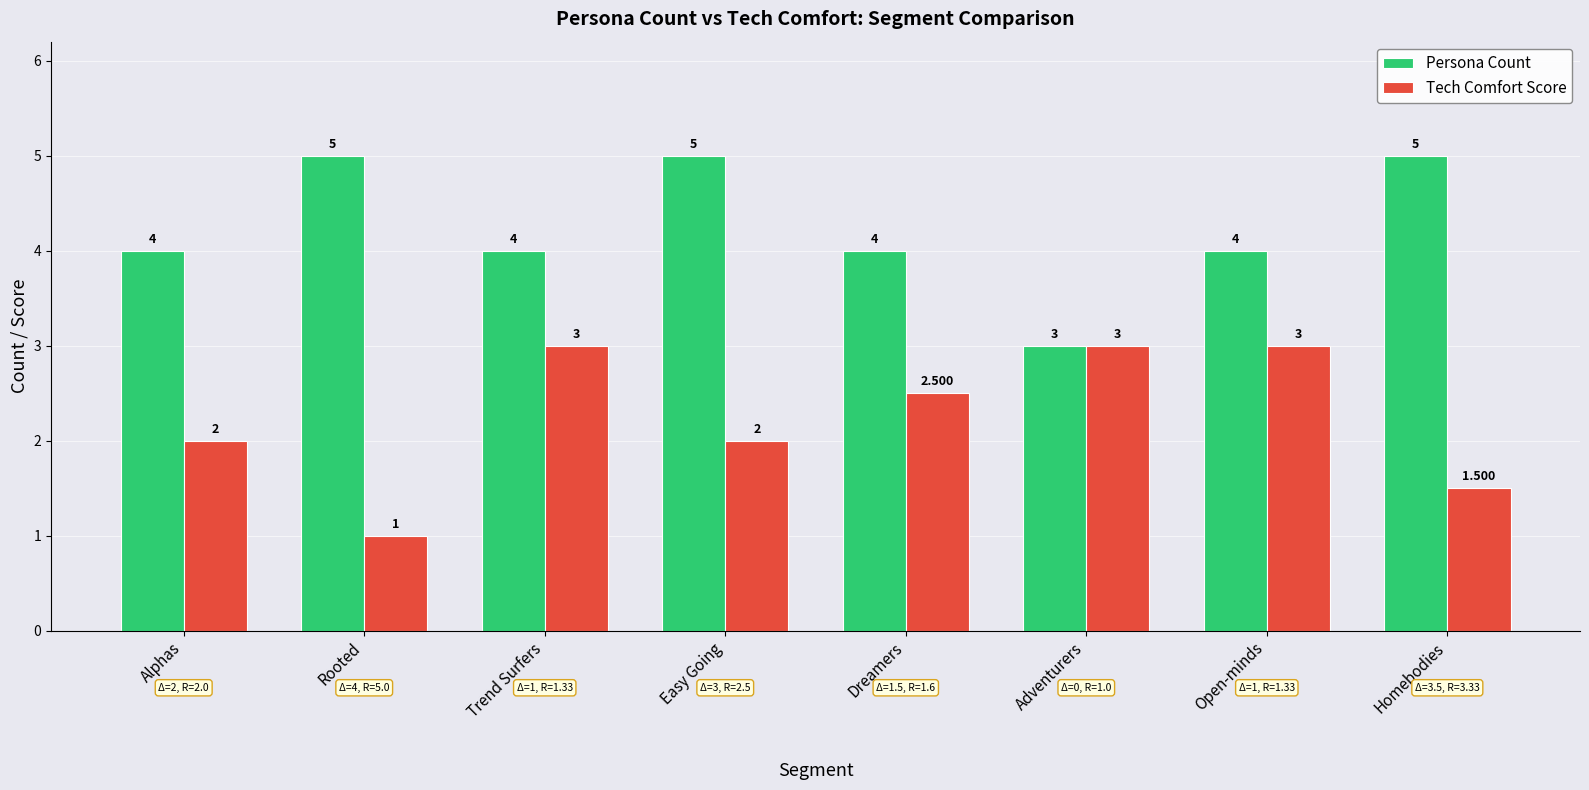

What position from the left is Trend Surfers?

3